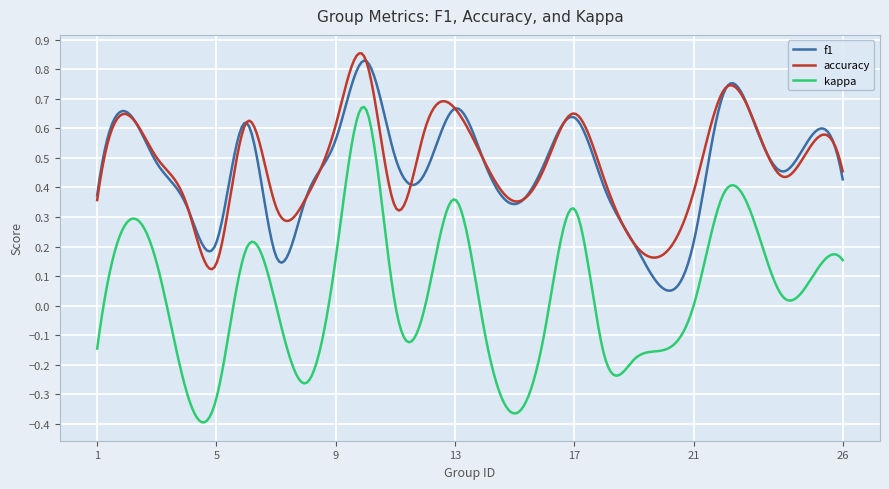

How many series are shown in this chart?

3